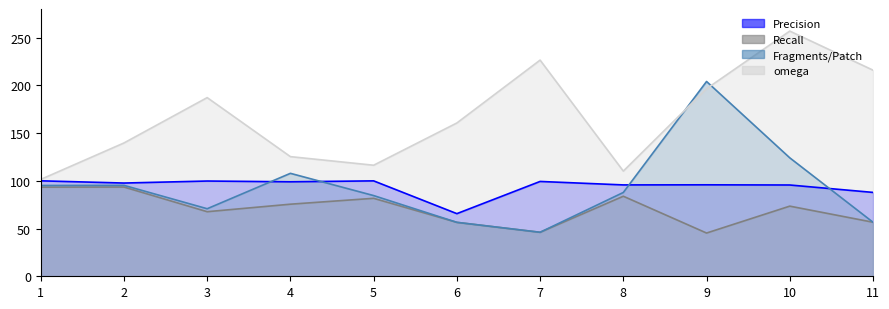

What is the average value of the omega series?

166.9